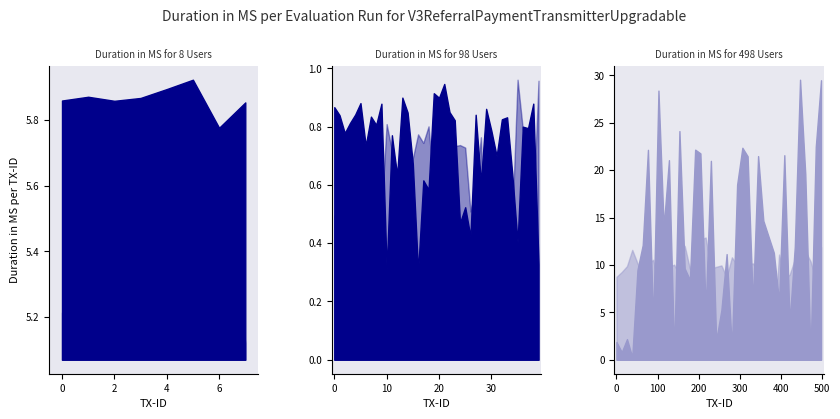

What is the total value across all series at 39?

14.8